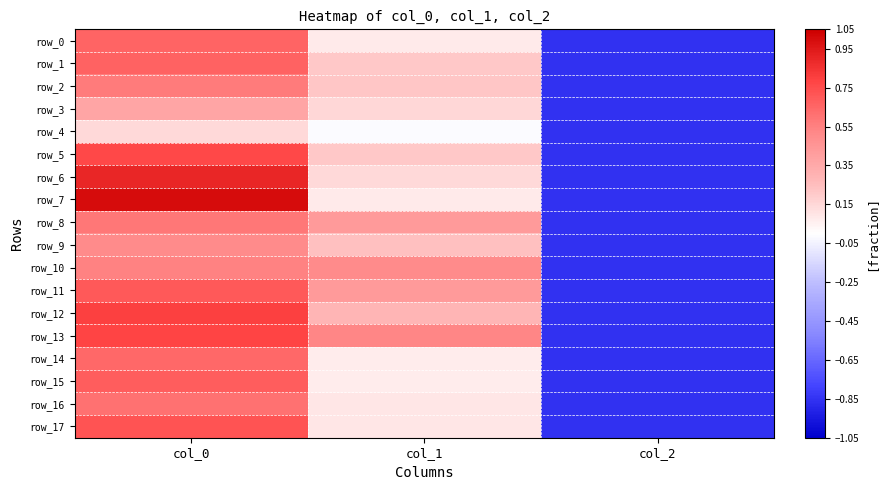

Which category has the lowest value in the row_2 series?

col_2